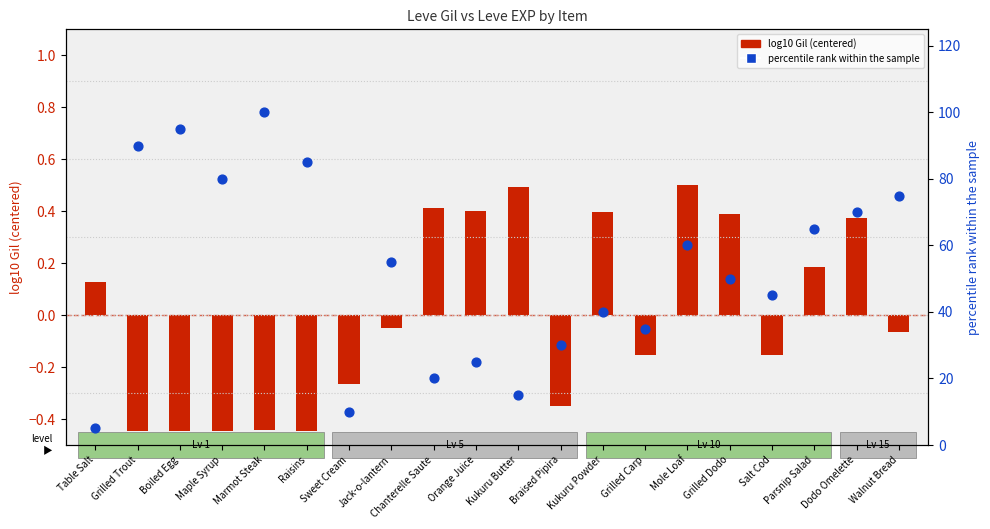

Which series has the widest spread of Y values?

percentile rank within the sample